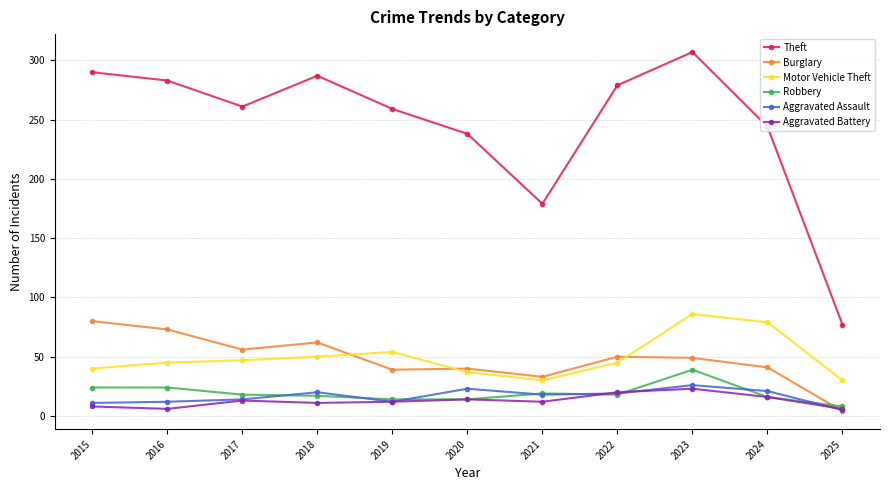

What is the value of the Motor Vehicle Theft point at the 11th from the left?

30